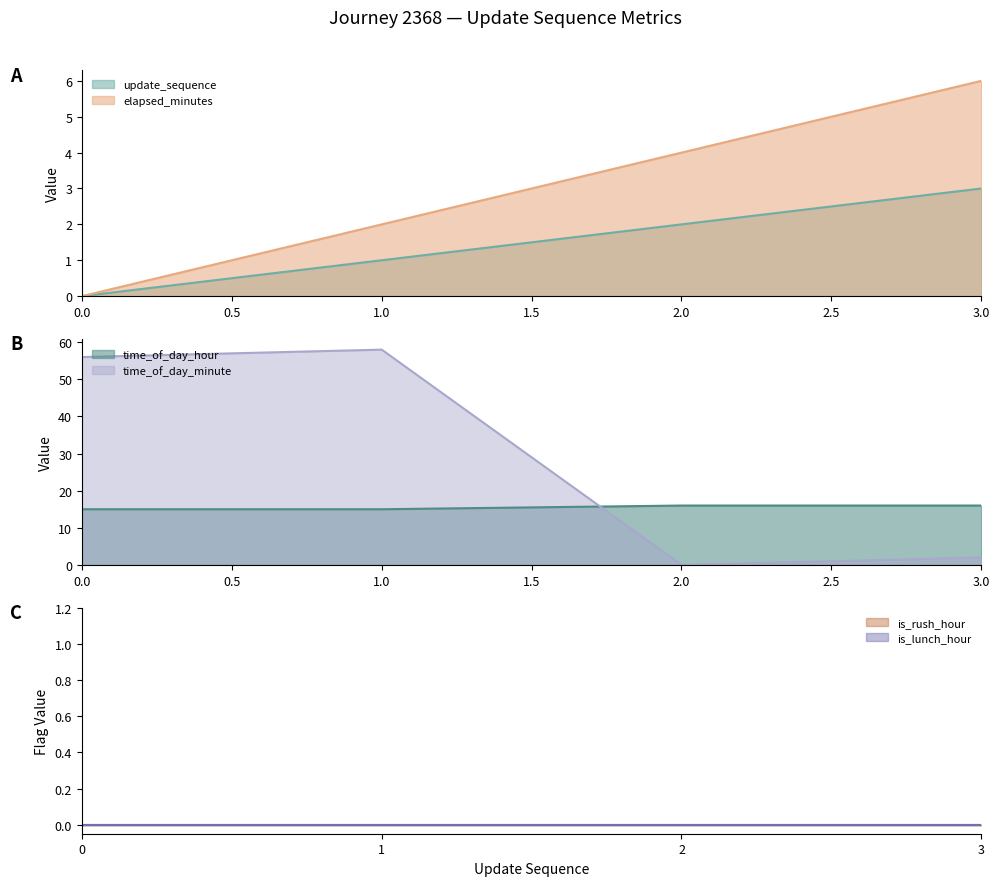

The value of update_sequence at 3.0 is 3. True or false?

True